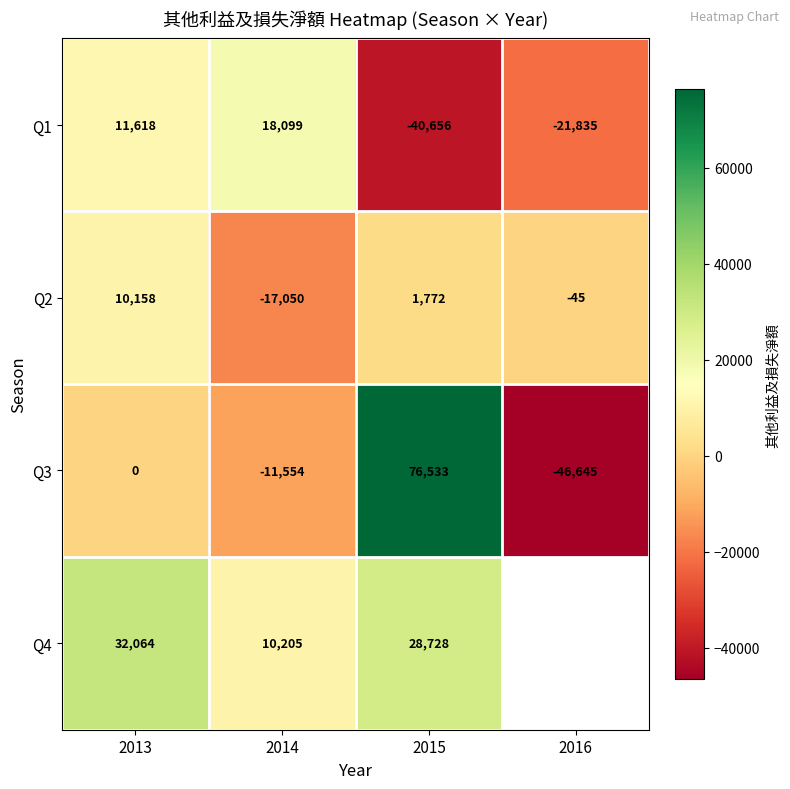

What is the sum of all Q2 values?

-5165